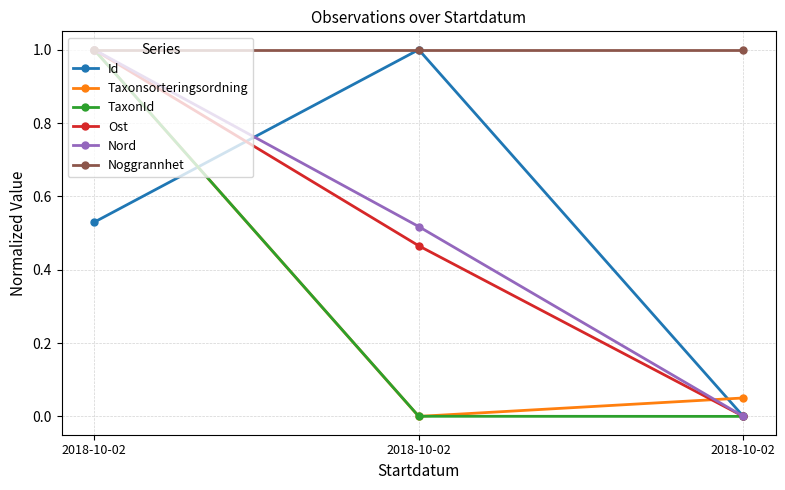

Count the Nord values in the range 0 to 1.

3